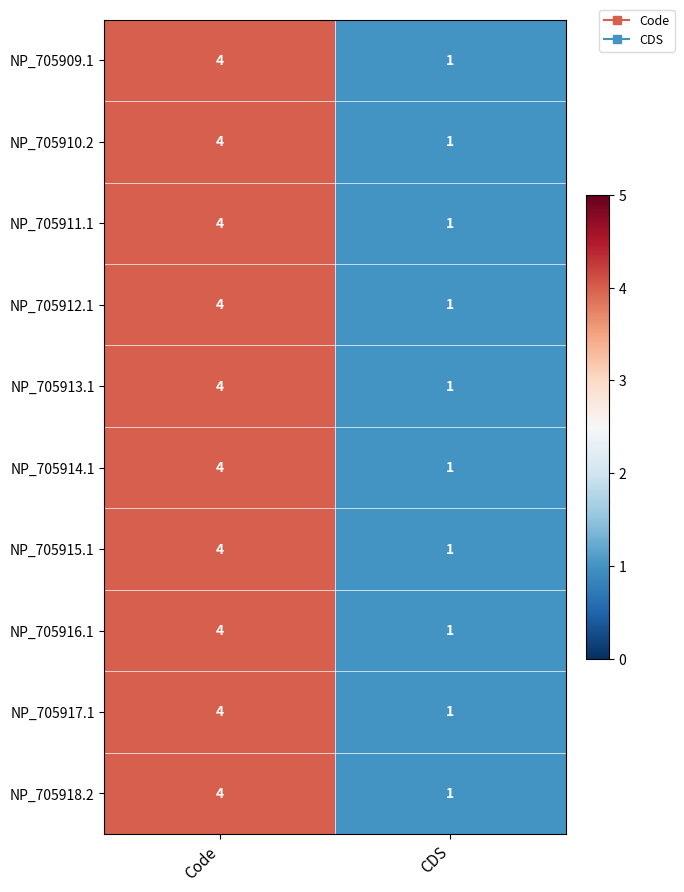

At which category is the sum across all series the highest?

Code